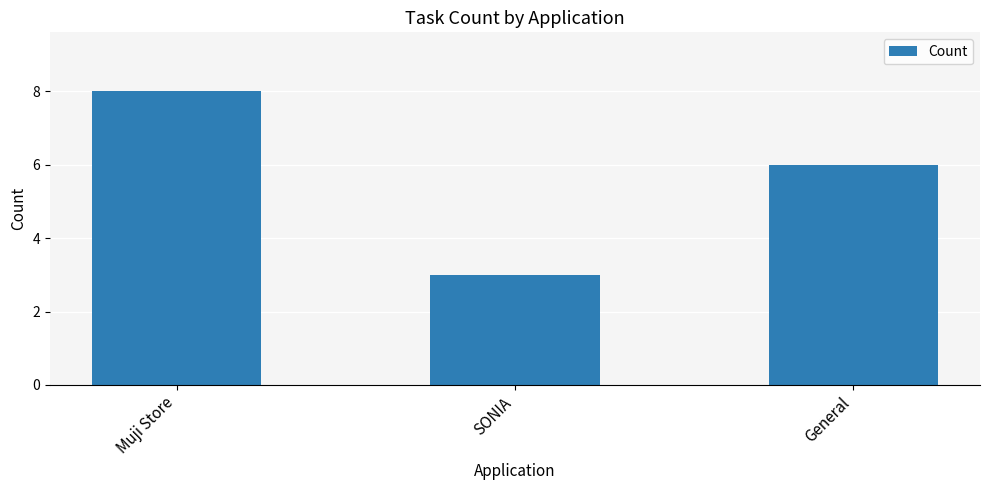

Rank the categories by value from lowest to highest.

SONIA, General, Muji Store